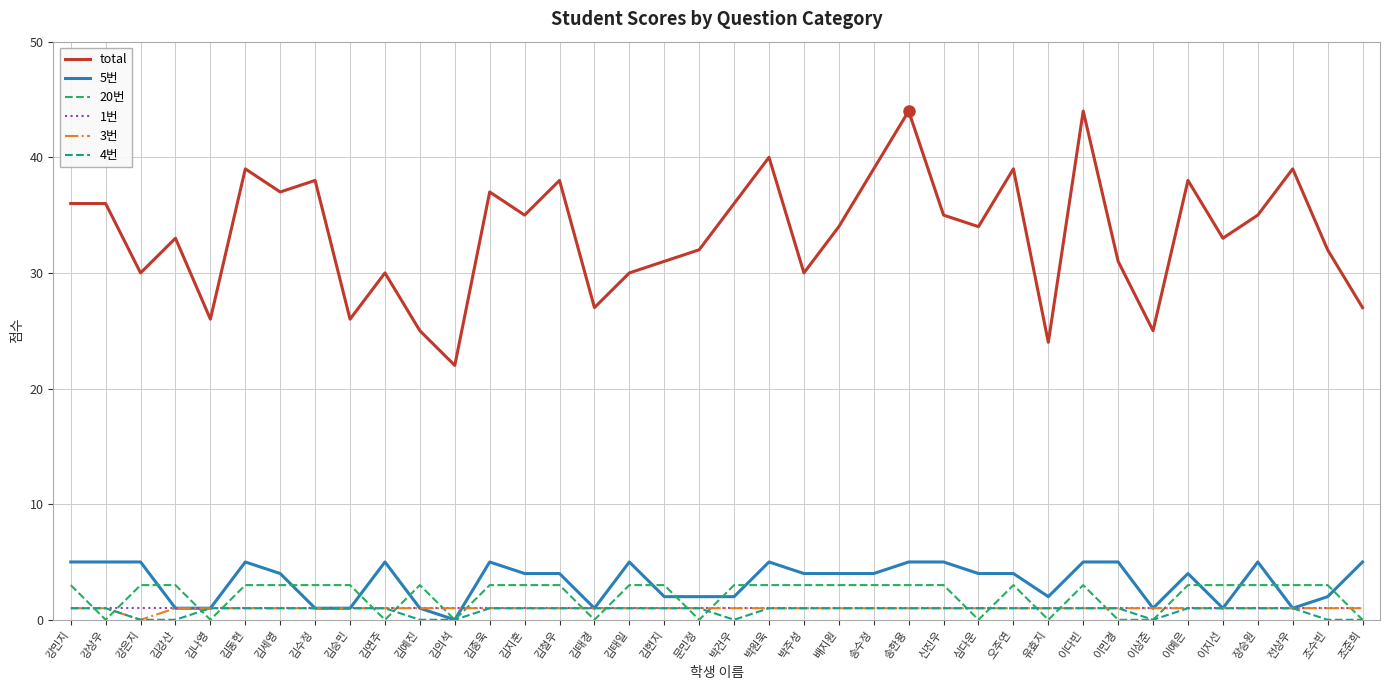

Reading left to right, list all the values displayed in this chart.

total: 36	36	30	33	26	39	37	38	26	30	25	22	37	35	38	27	30	31	32	36	40	30	34	39	44	35	34	39	24	44	31	25	38	33	35	39	32	27
5번: 5	5	5	1	1	5	4	1	1	5	1	0	5	4	4	1	5	2	2	2	5	4	4	4	5	5	4	4	2	5	5	1	4	1	5	1	2	5
20번: 3	0	3	3	0	3	3	3	3	0	3	0	3	3	3	0	3	3	0	3	3	3	3	3	3	3	0	3	0	3	0	0	3	3	3	3	3	0
1번: 1	1	1	1	1	1	1	1	1	1	1	1	1	1	1	1	1	1	1	1	1	1	1	1	1	1	1	1	1	1	1	1	1	1	1	1	1	1
3번: 1	1	0	1	1	1	1	1	1	1	1	1	1	1	1	1	1	1	1	1	1	1	1	1	1	1	1	1	1	1	1	1	1	1	1	1	1	1
4번: 1	1	0	0	1	1	1	1	1	1	0	0	1	1	1	1	1	1	1	0	1	1	1	1	1	1	1	1	1	1	1	0	1	1	1	1	0	0